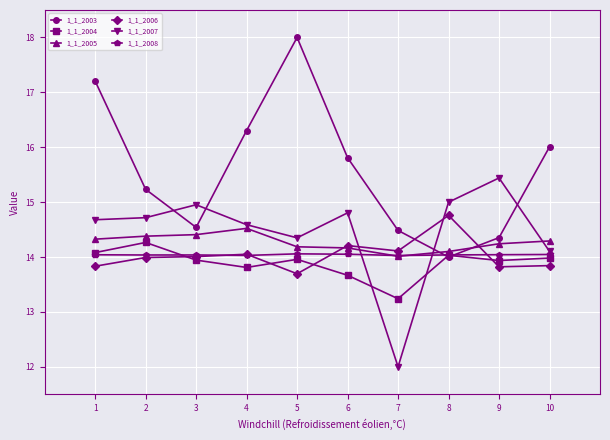

True or false: 1_1_2004 has more than 0 points higher than both neighbors.

True